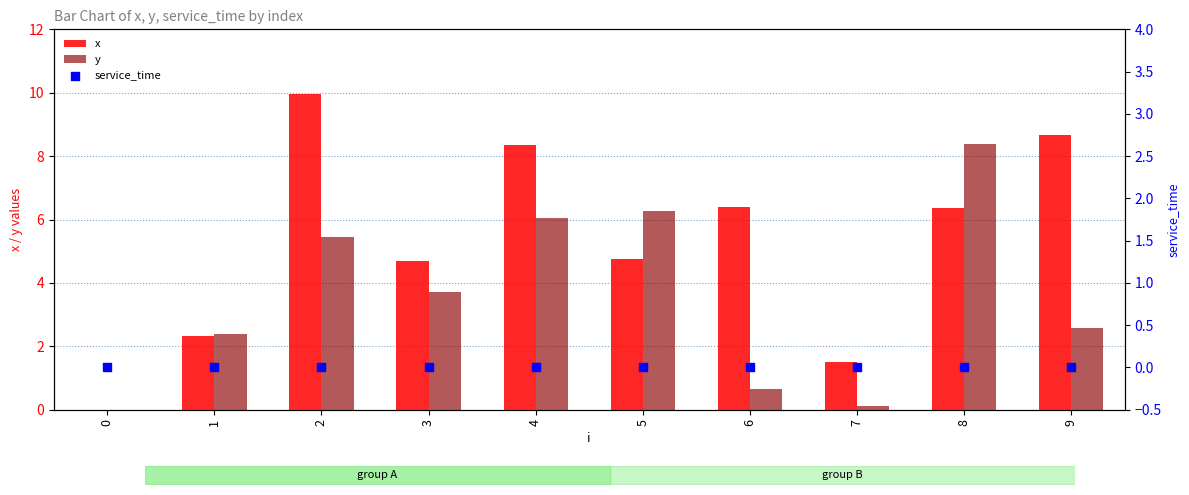

Is the value of y at 8 greater than the value of x at 1?

Yes